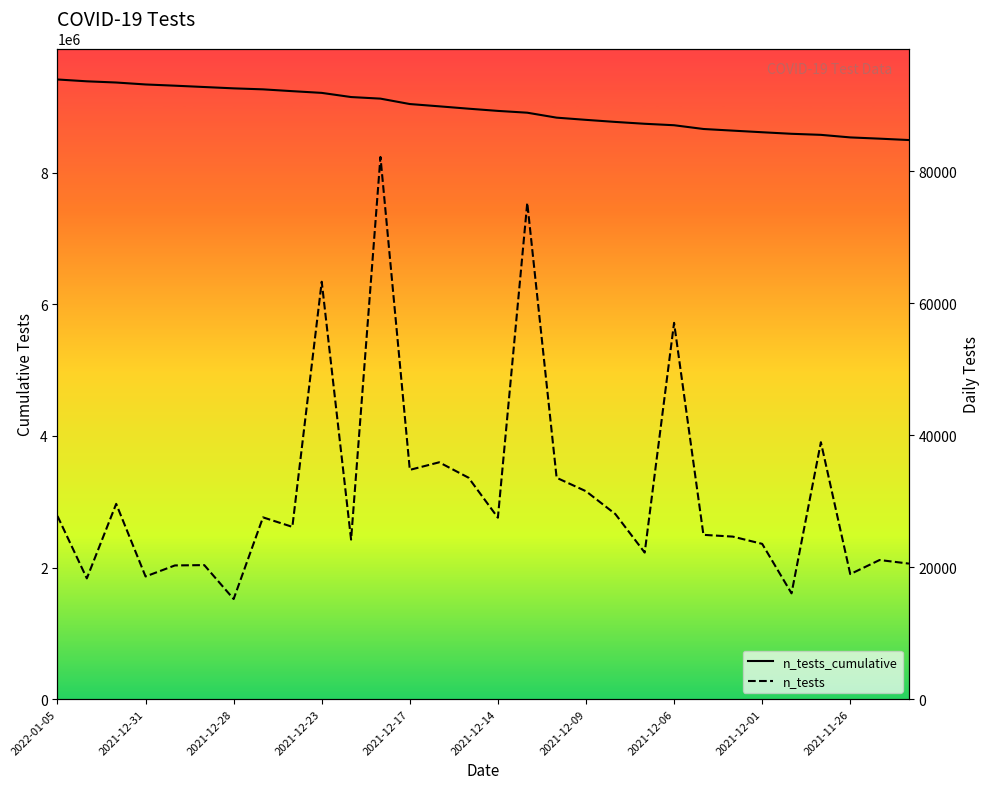

What is the difference between the second highest and minimum values in the n_tests_cumulative series?

892615